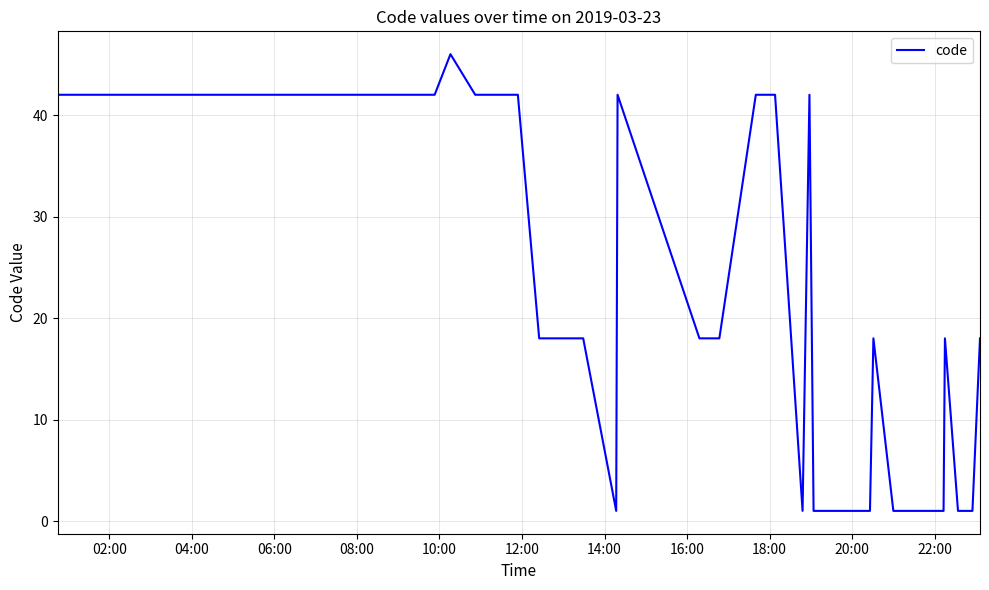

What is the sum of all values?

604